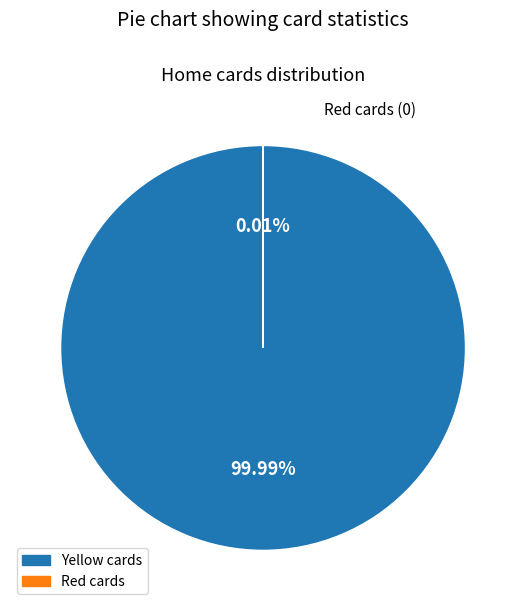

What is the largest slice in the pie chart?

Yellow cards